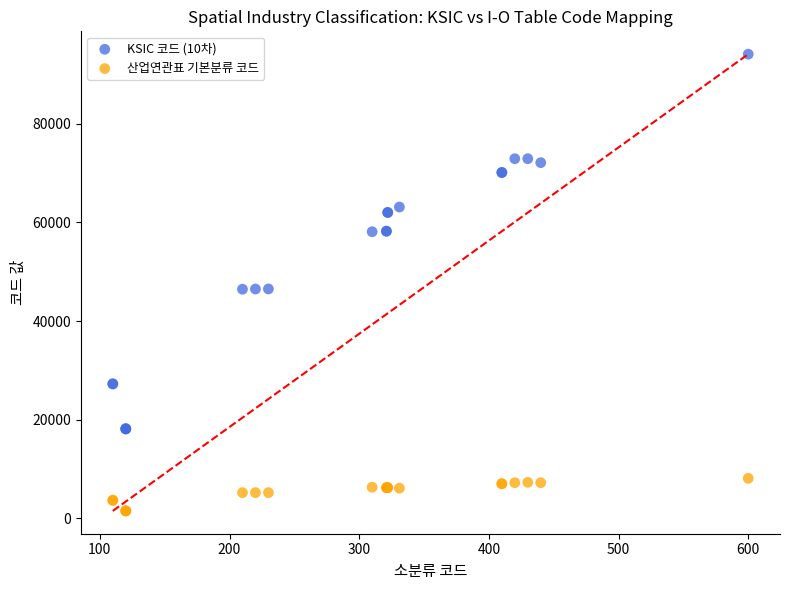

Which series contains the lowest Y value?

산업연관표 기본분류 코드